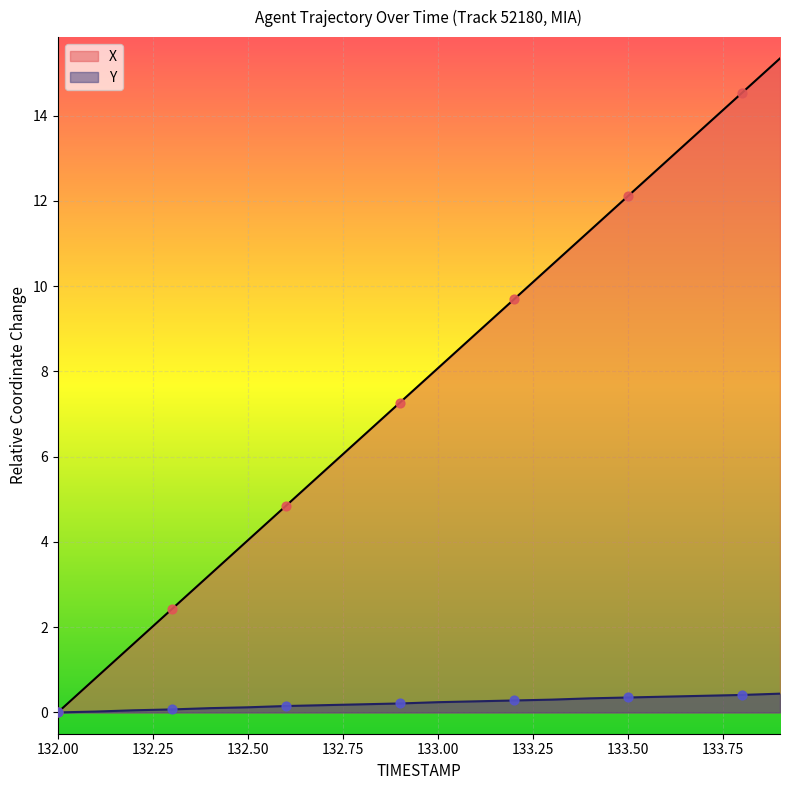

At how many categories does at least one series exceed 8?

10